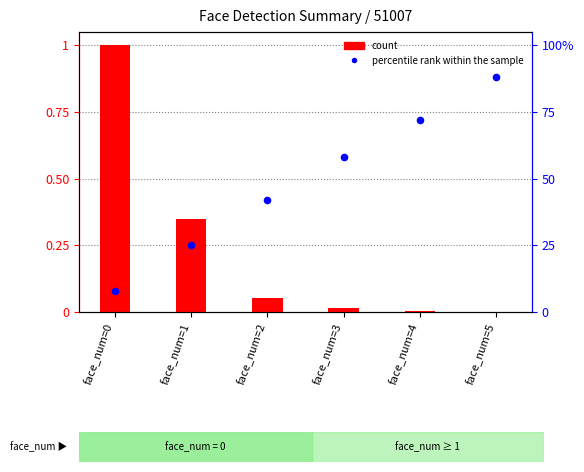

At which category is the sum across all series the highest?

face_num=5